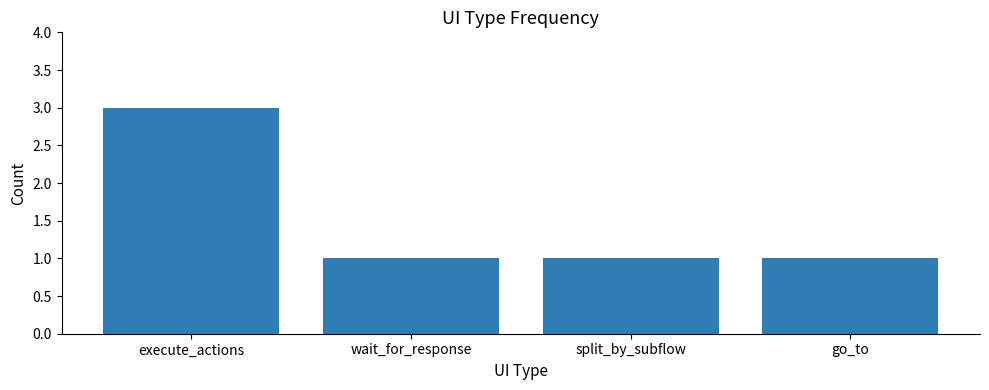

Is it true that the value at split_by_subflow is 1?

True